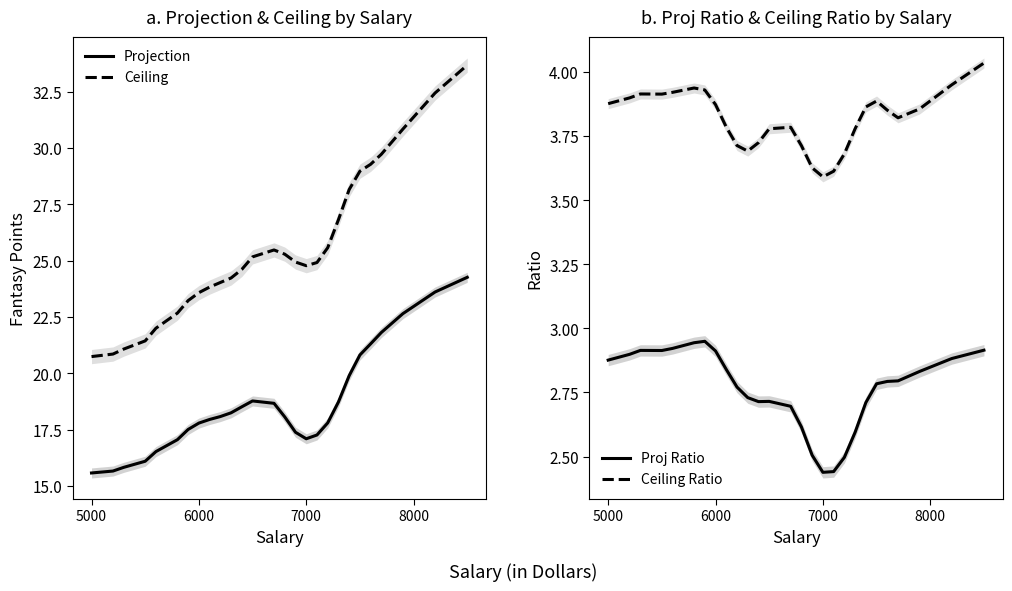

What is the highest value of the Ceiling Ratio series?

4.0